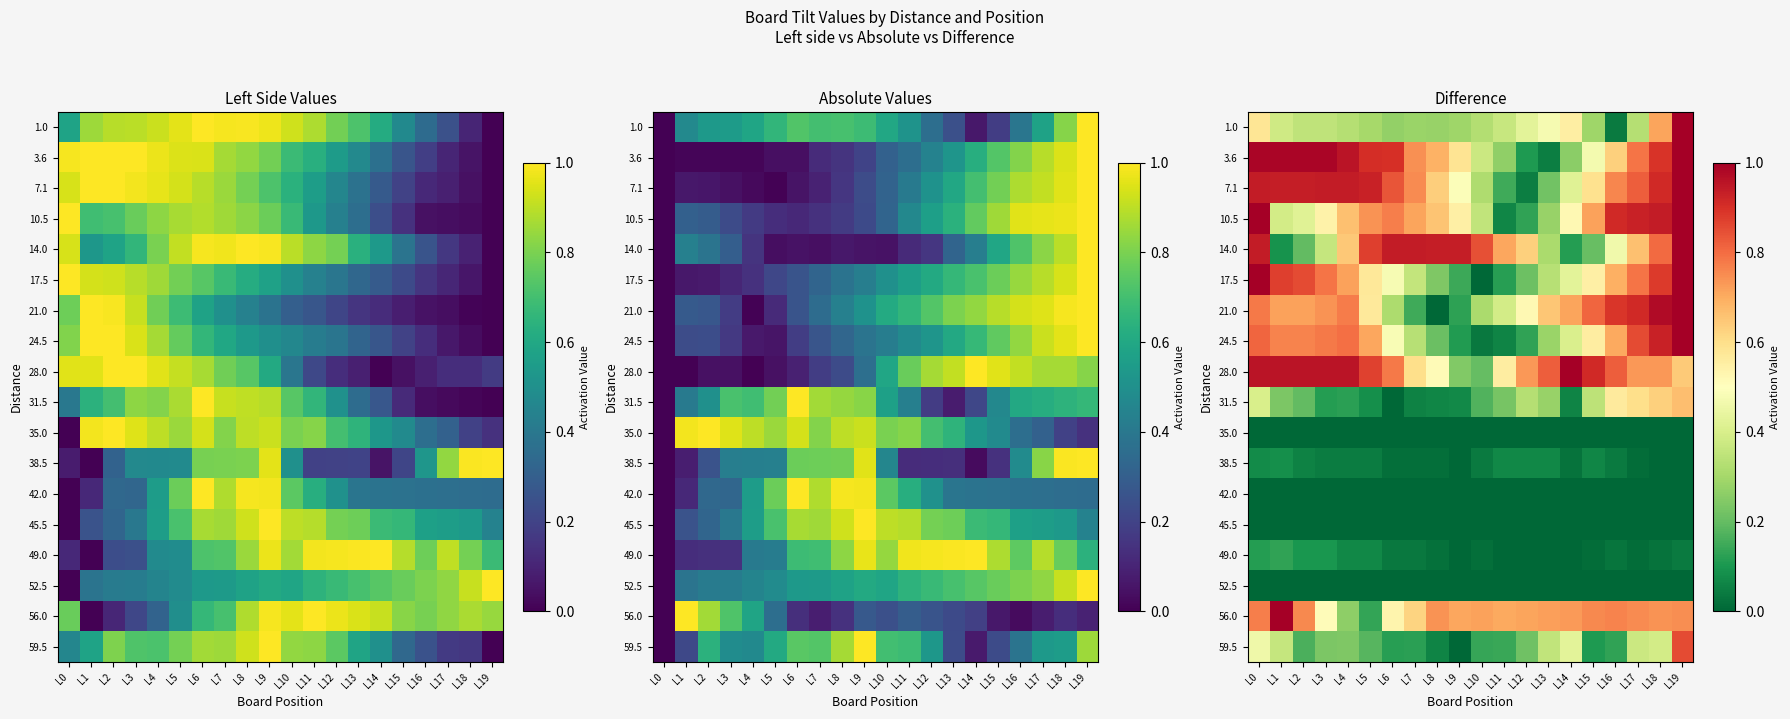

Is it true that 31.5 equals 0.3 at L19?

False